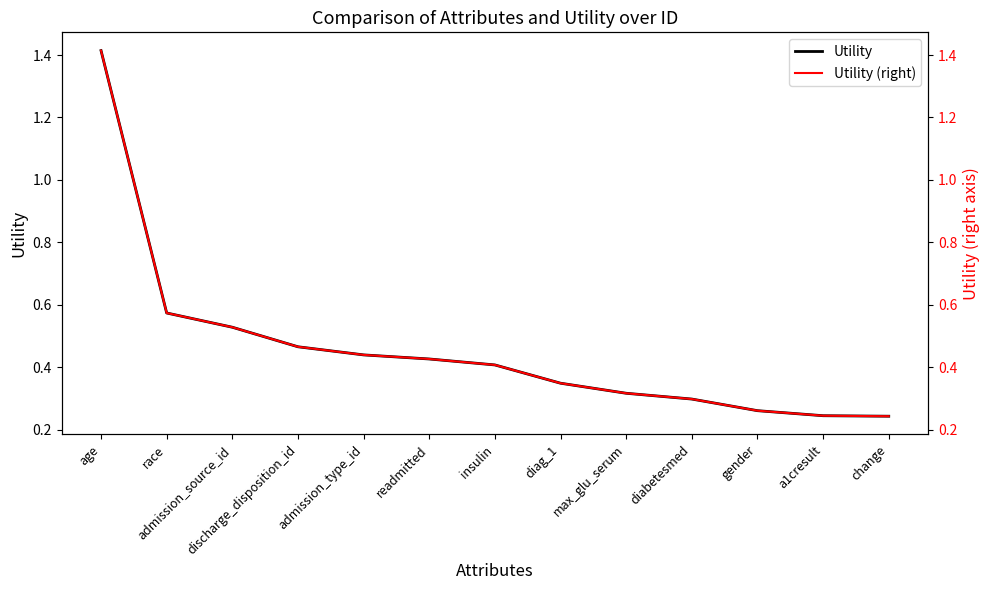

At which label does Utility (right) reach its minimum?

change